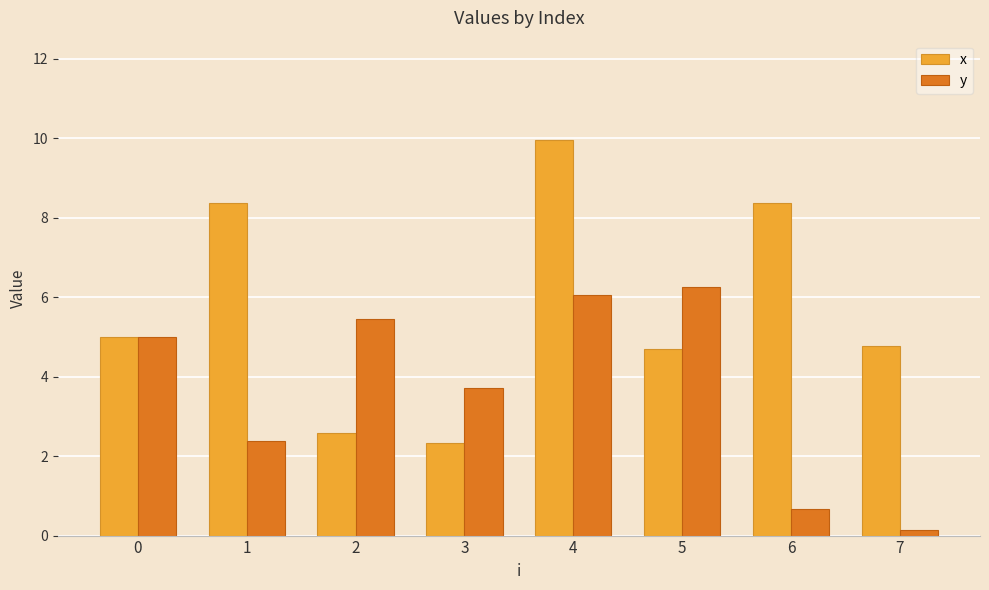

Rank the series by their average value, from lowest to highest.

y, x